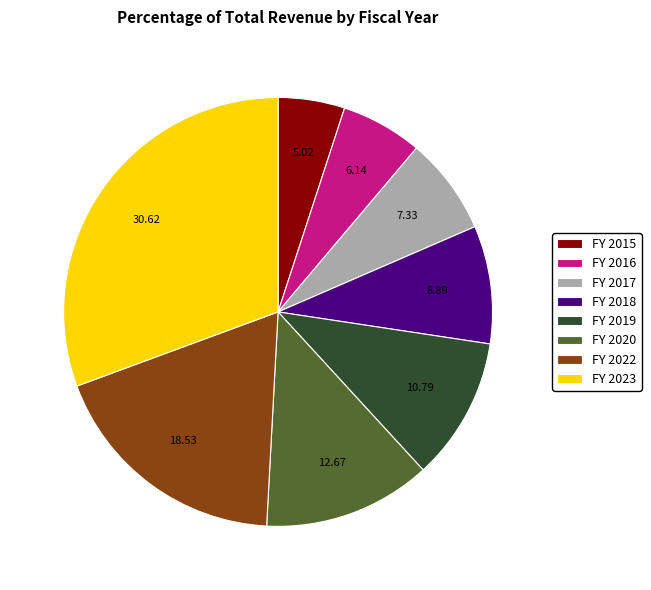

Rank the categories by value from highest to lowest.

FY 2023, FY 2022, FY 2020, FY 2019, FY 2018, FY 2017, FY 2016, FY 2015